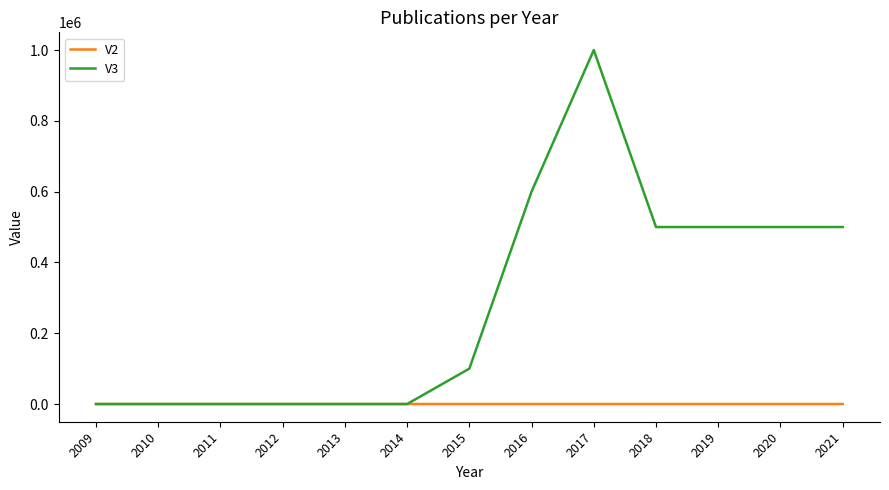

Count the number of data series in this chart.

2